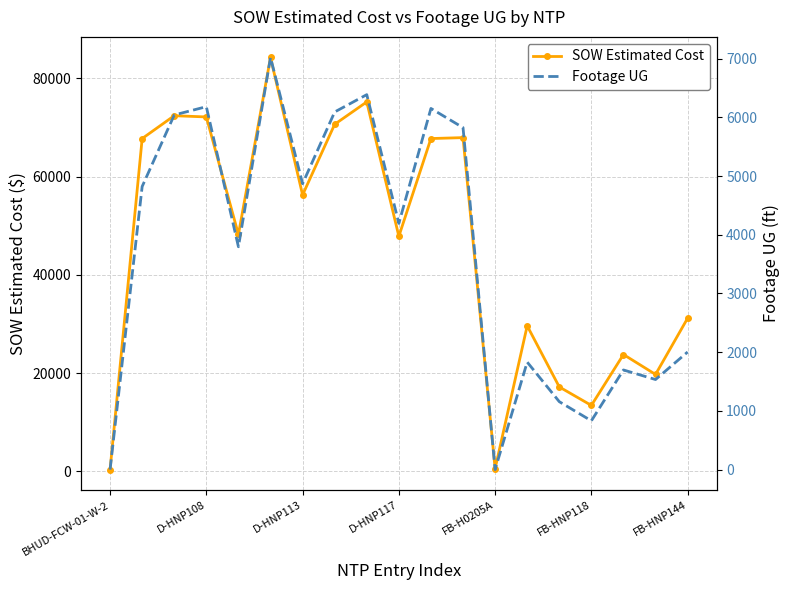

What is the maximum value for SOW Estimated Cost?

84226.5